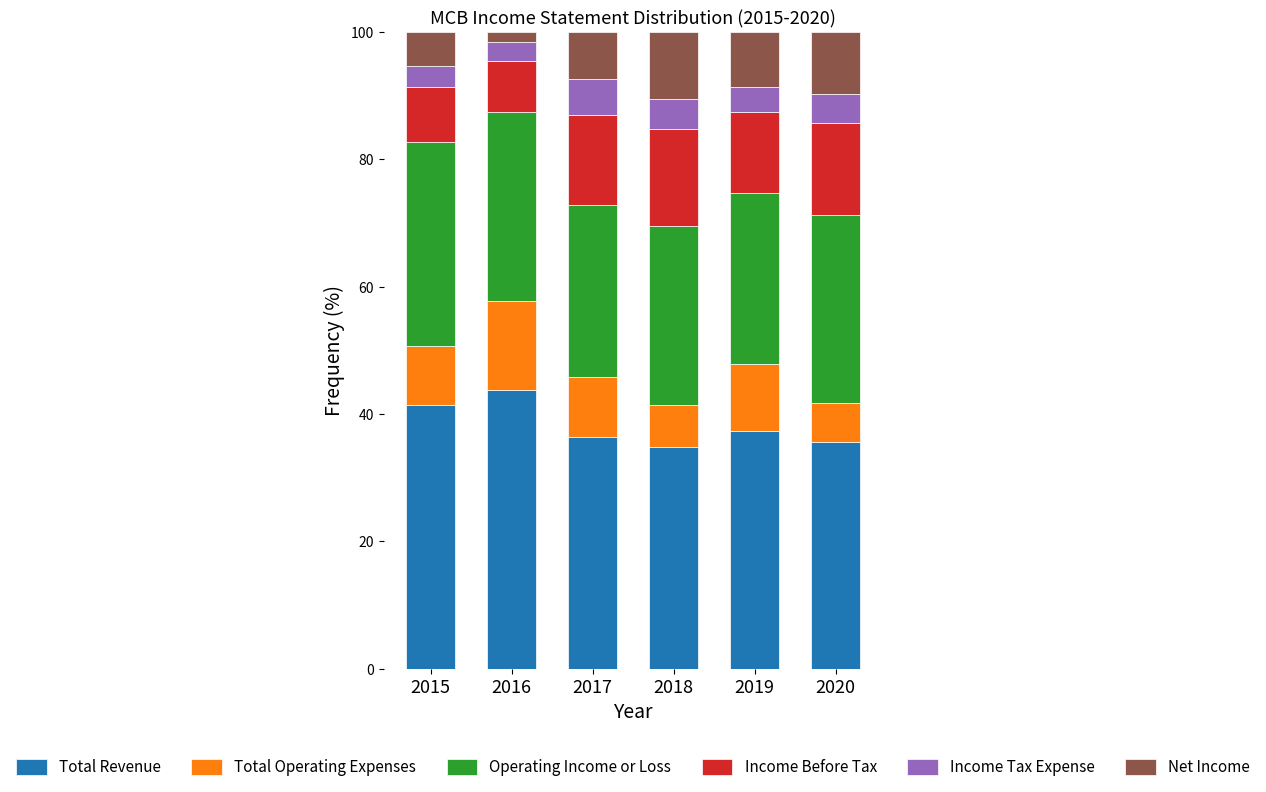

How many bars are there in total?

6